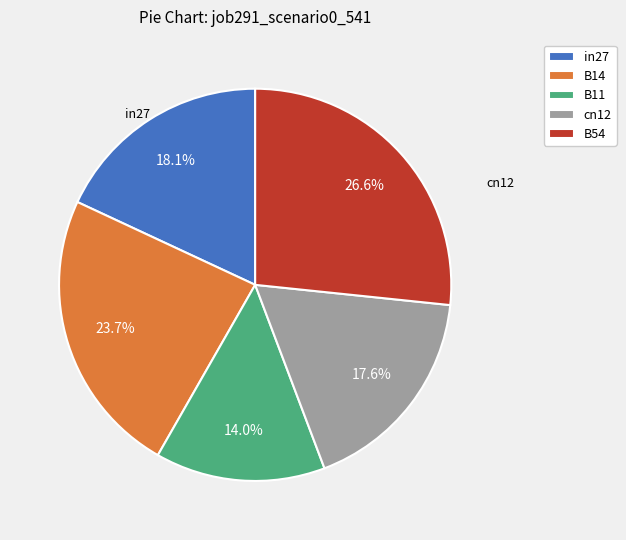

To the nearest percent, what is the combined percentage of B54 and B11?

41%